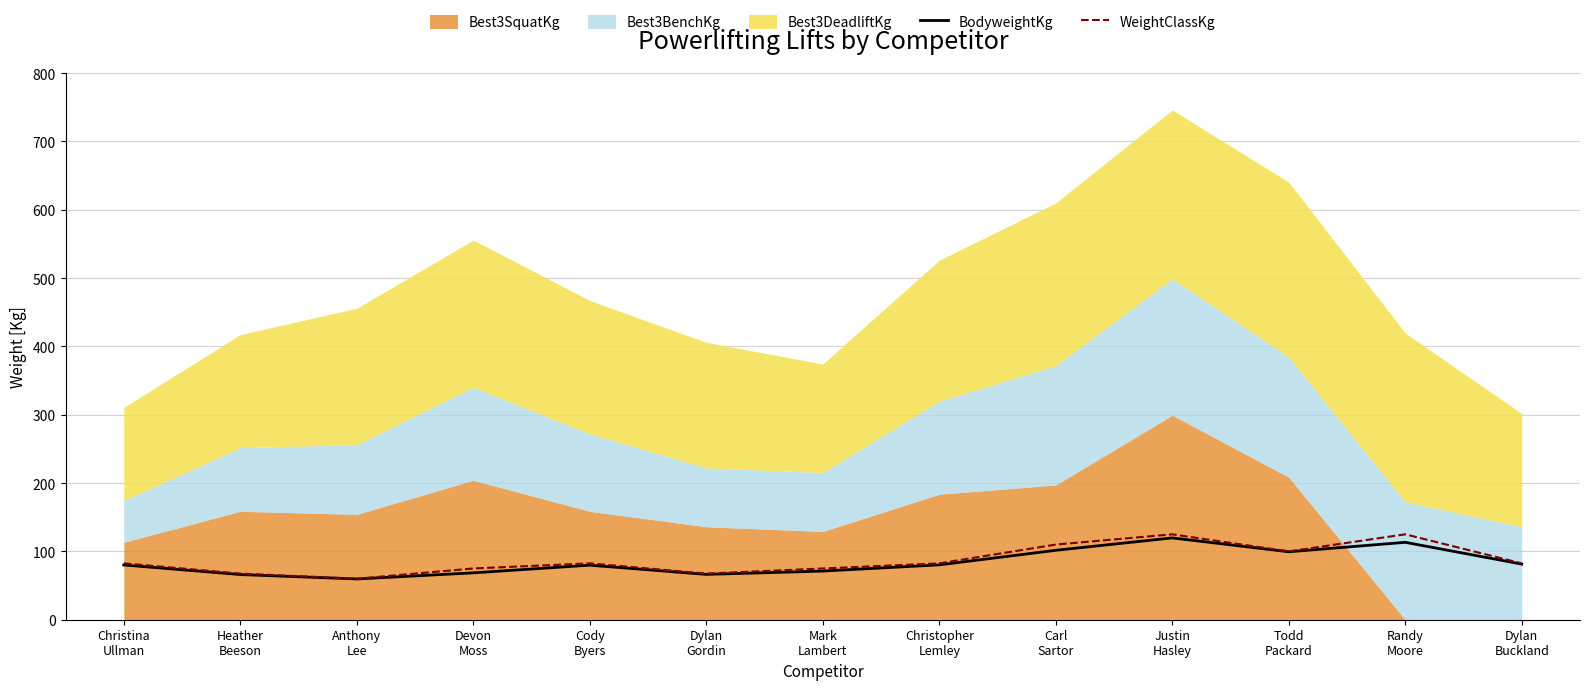

Where is BodyweightKg nearest to the value 89?

Dylan
Buckland